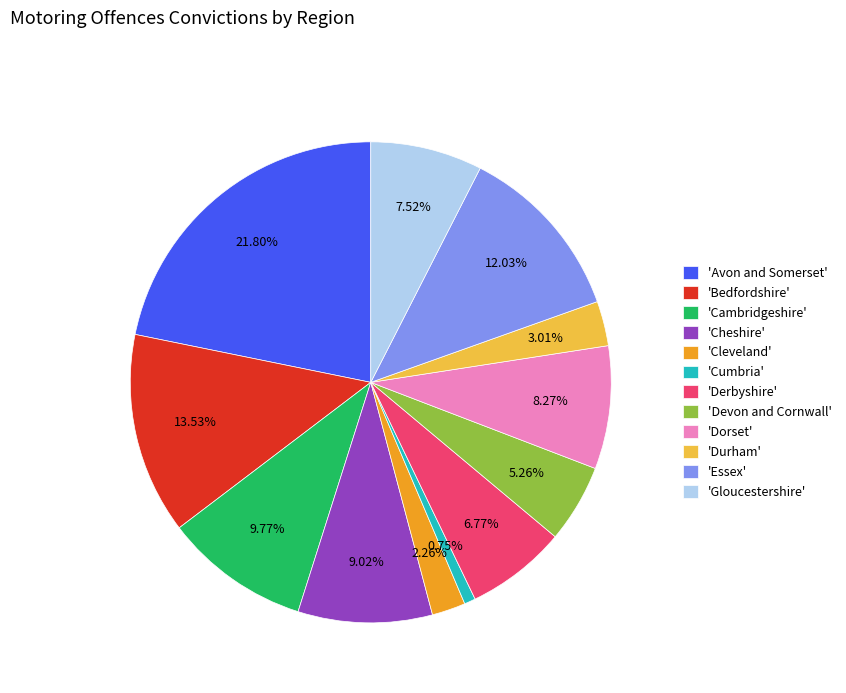

Which category has the biggest portion of the pie?

'Avon and Somerset'